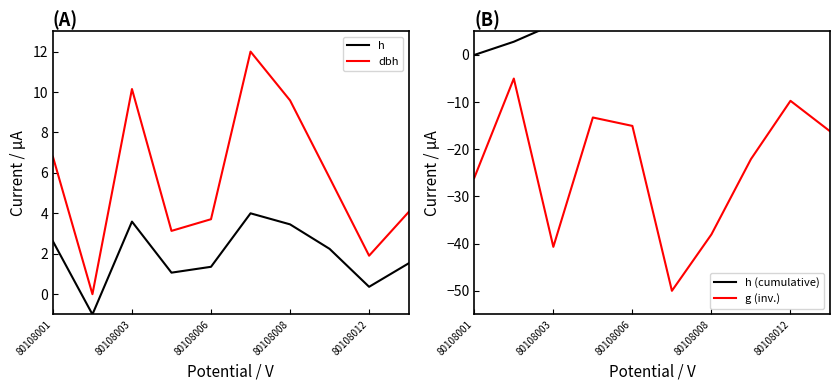

True or false: dbh and h intersect in this chart.

False